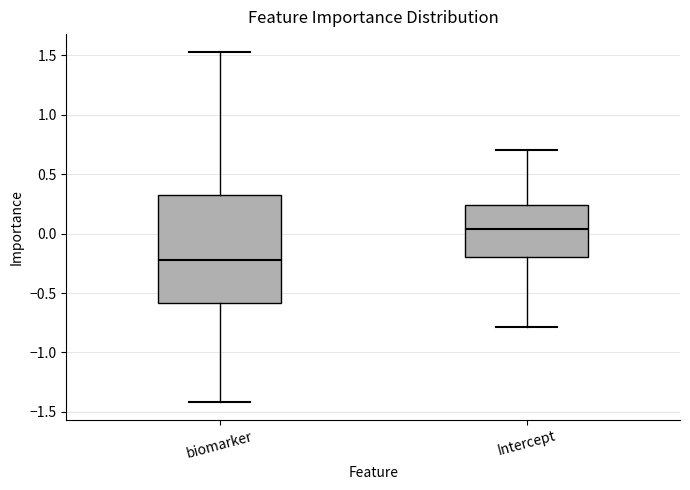

Reading left to right, transcribe this box plot: for each box, give where its median line is, the range the box spans, and where its two whiskers end, as read against the y-axis. The values are not printed on the chart, so give them approximately, as read against the axis.

biomarker: median -0.20, box -0.60 to 0.35, whiskers -1.40 to 1.55
Intercept: median 0.05, box -0.20 to 0.25, whiskers -0.80 to 0.70